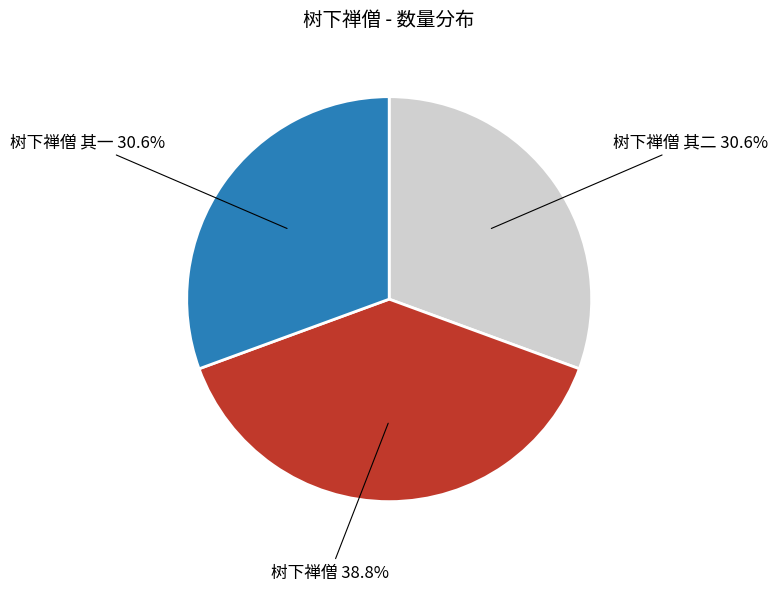

Is there any slice that represents more than half of the pie?

No